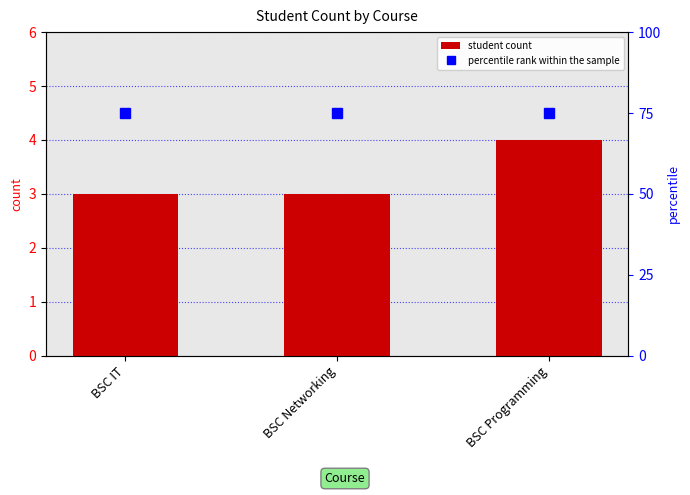

What is the label of the 2nd bar from the left?

BSC Networking